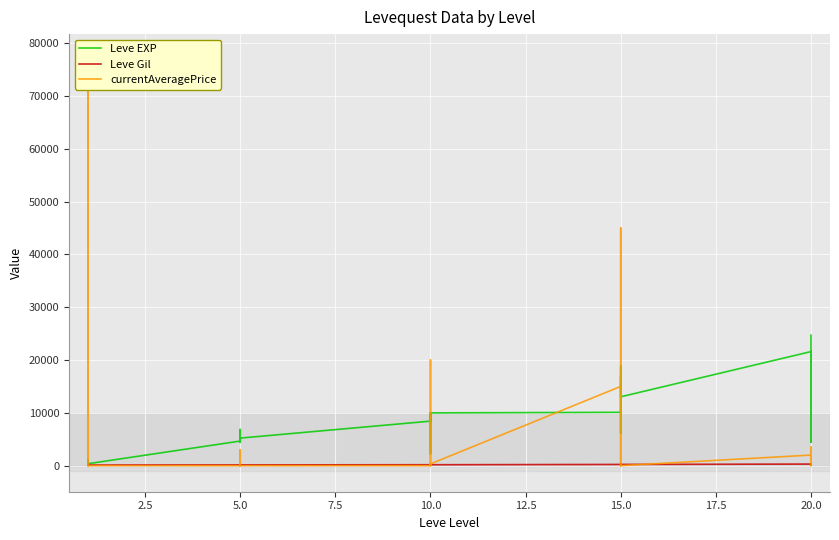

Where is Leve Gil nearest to the value 225?

5.0